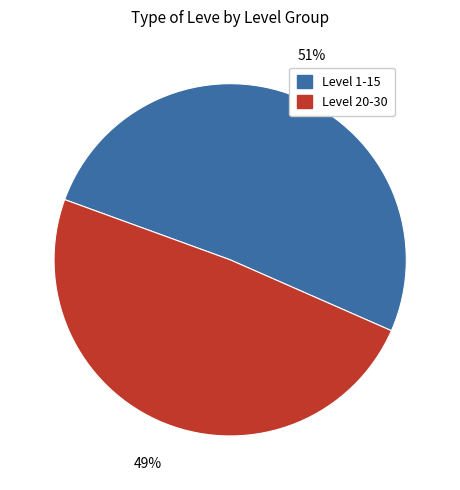

To the nearest percent, what is the difference between the largest and smallest slice percentages?

2%